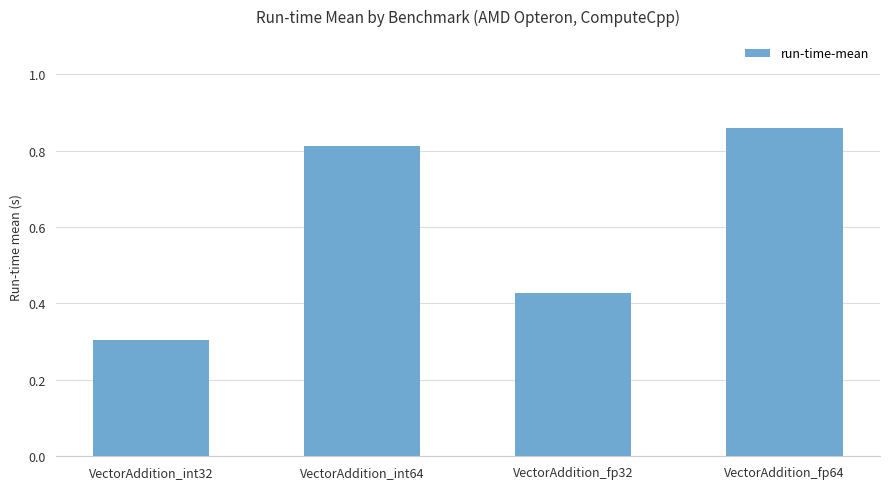

How many values are between 0 and 1?

4